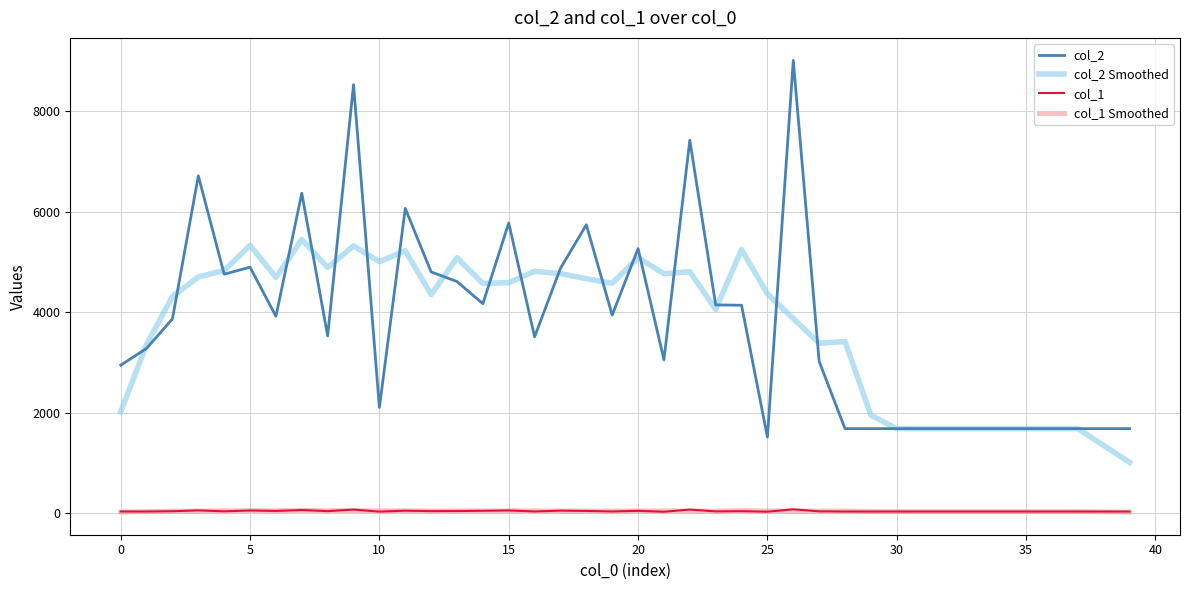

What is the greatest value displayed?

9006.0